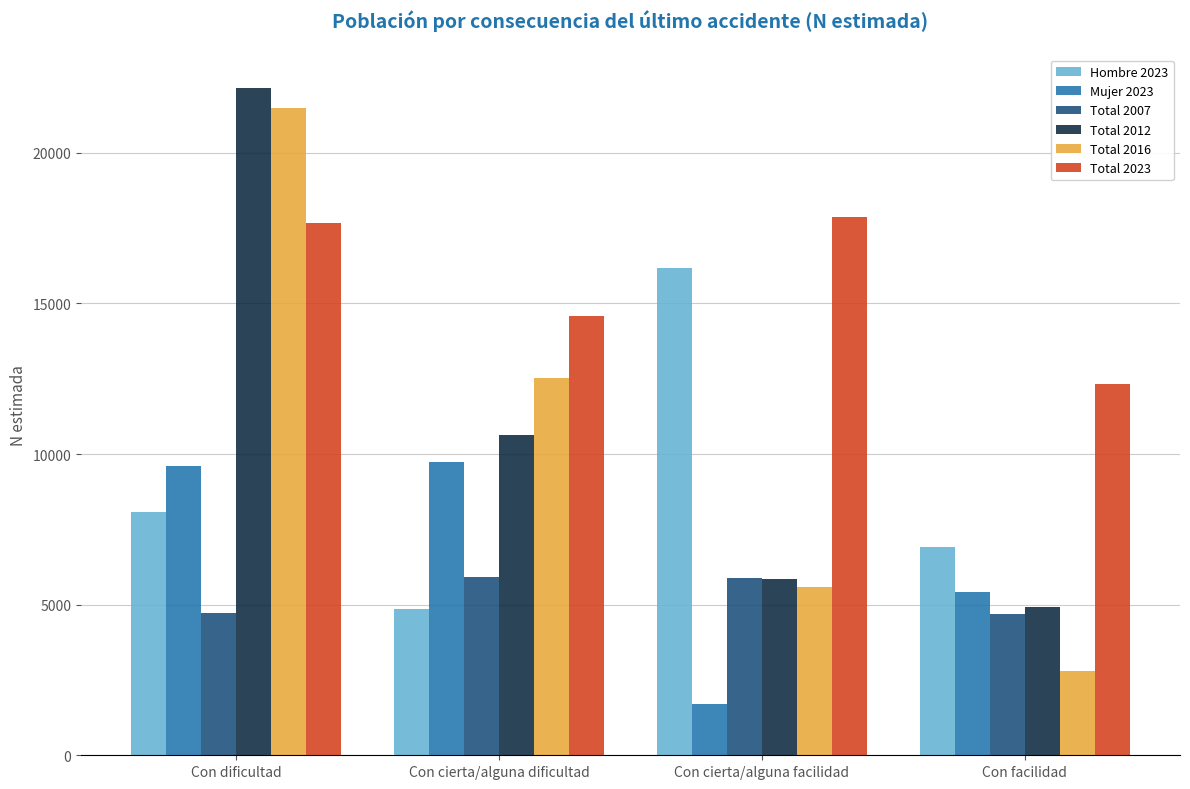

At which label is Total 2016 closest to 12139?

Con cierta/alguna dificultad